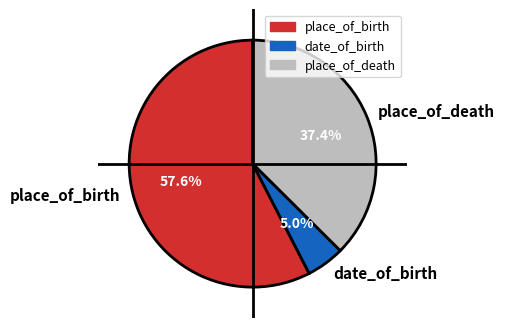

Which category has the biggest portion of the pie?

place_of_birth